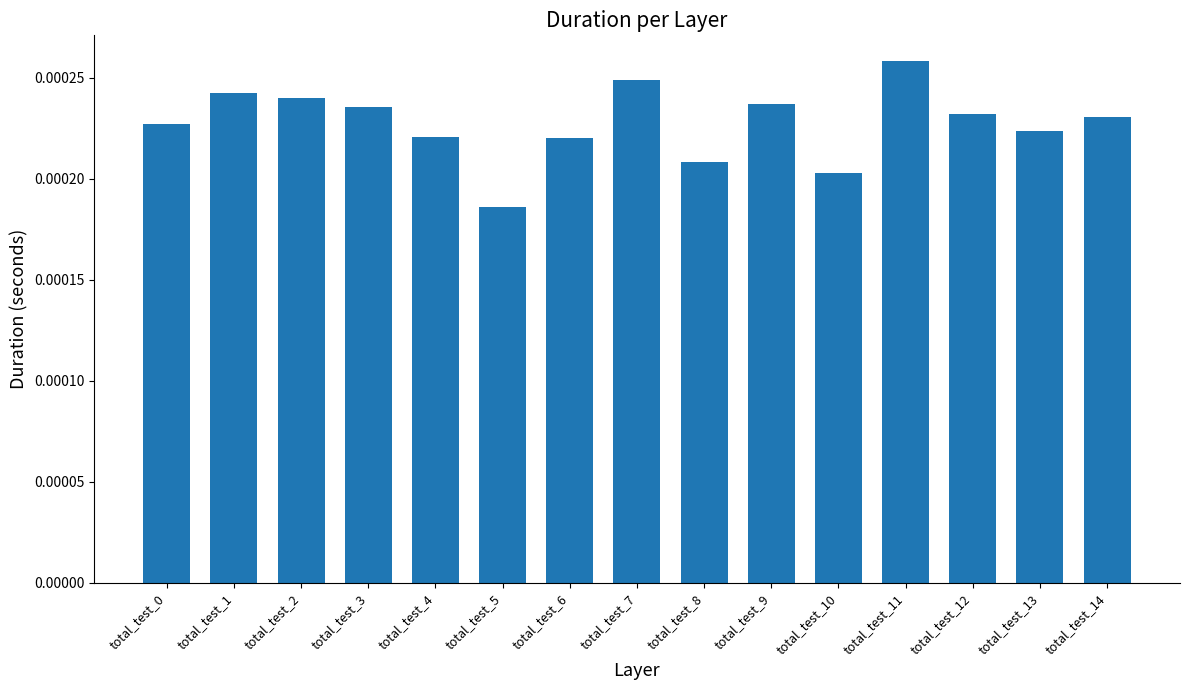

Between total_test_1 and total_test_8, which is larger?

total_test_1